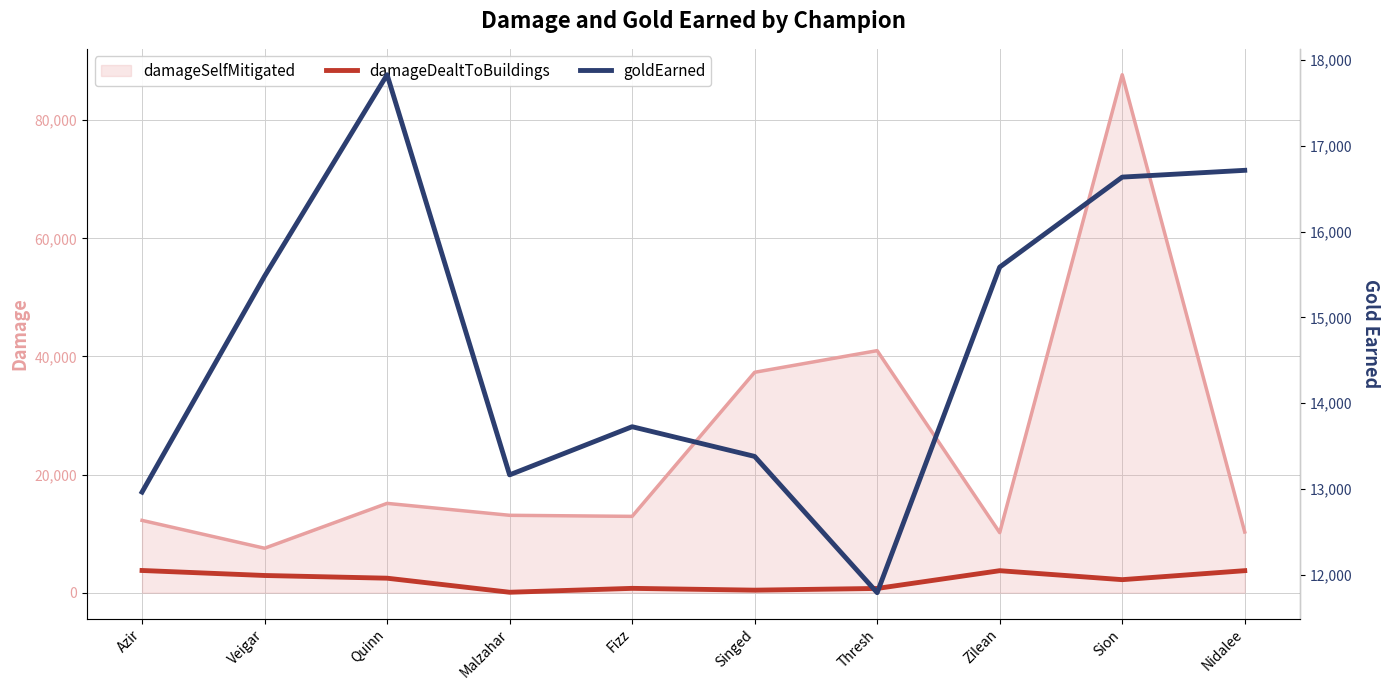

Between Malzahar and Quinn, which is larger?

Quinn